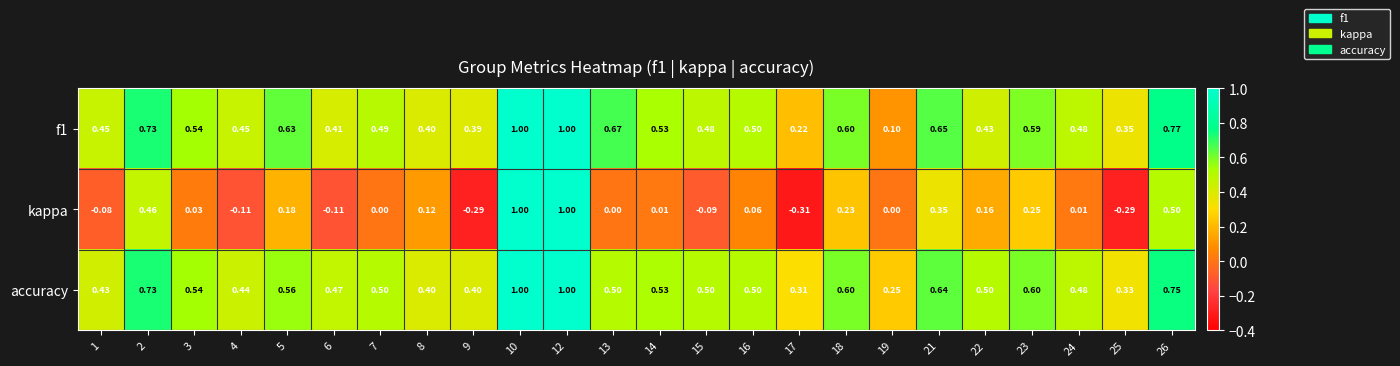

Between 5 and 18, which series saw the biggest shift?

kappa